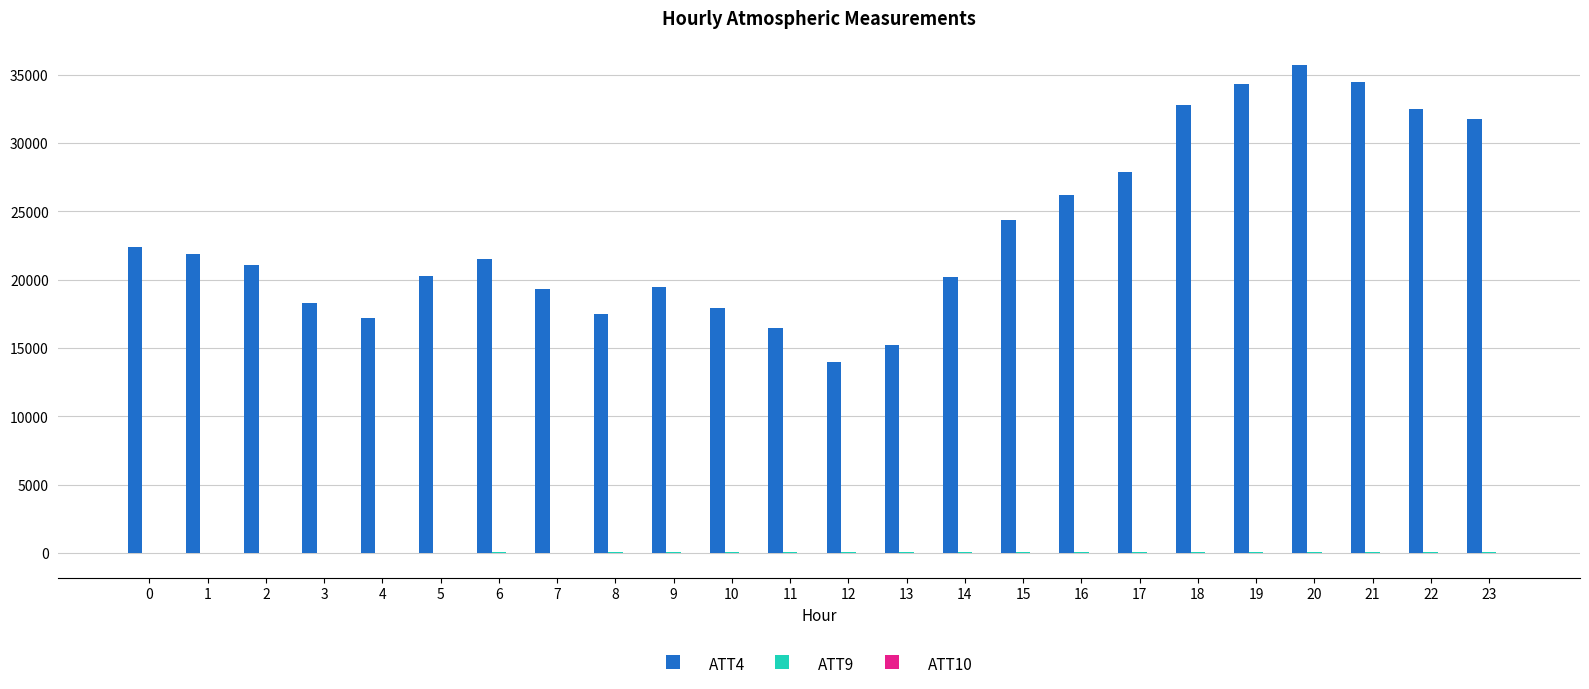

How many categories are shown in the chart?

24